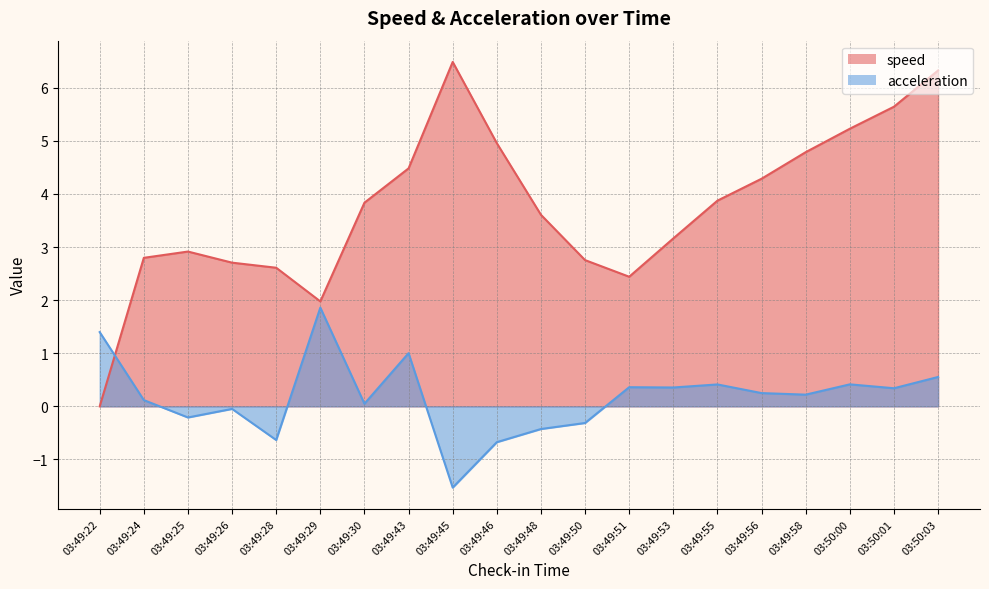

Which series ends up on top after the final intersection of speed and acceleration?

speed